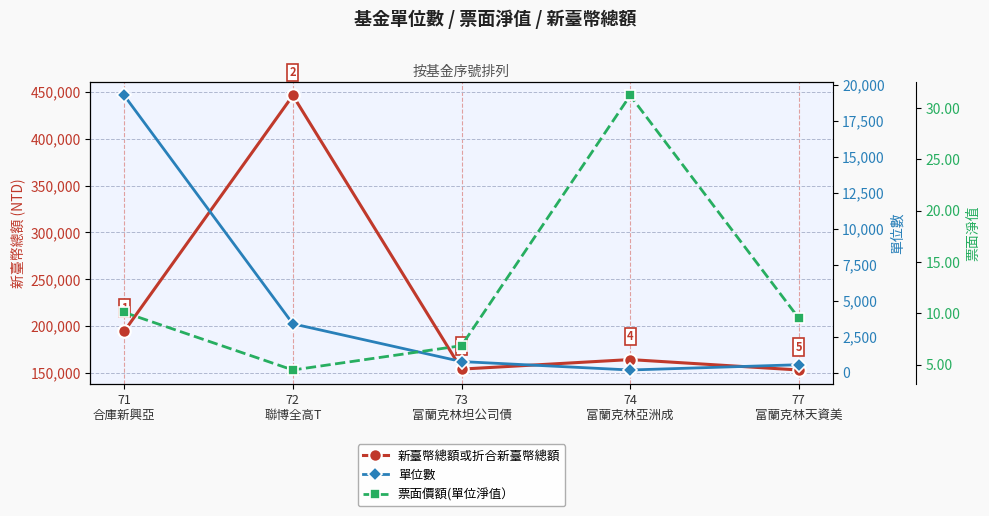

List the series in order of their peak value, lowest first.

票面價額(單位淨值）, 單位數, 新臺幣總額或折合新臺幣總額